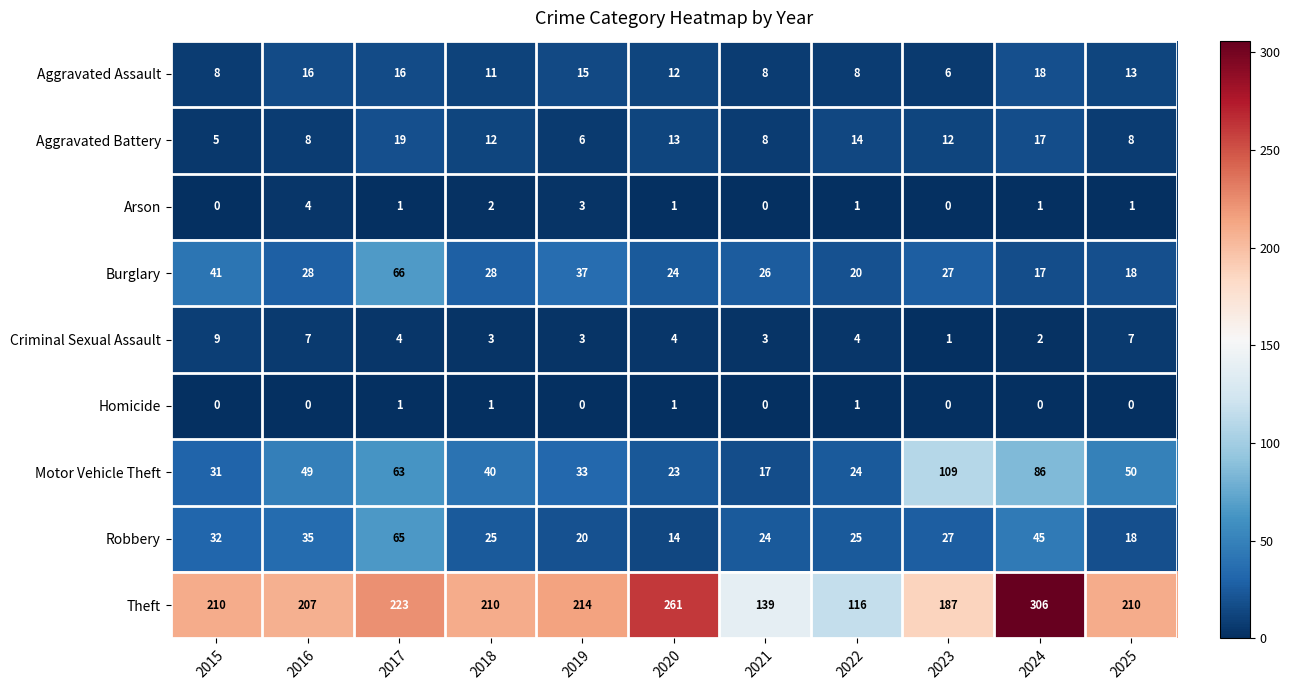

At how many categories does at least one series exceed 29?

11